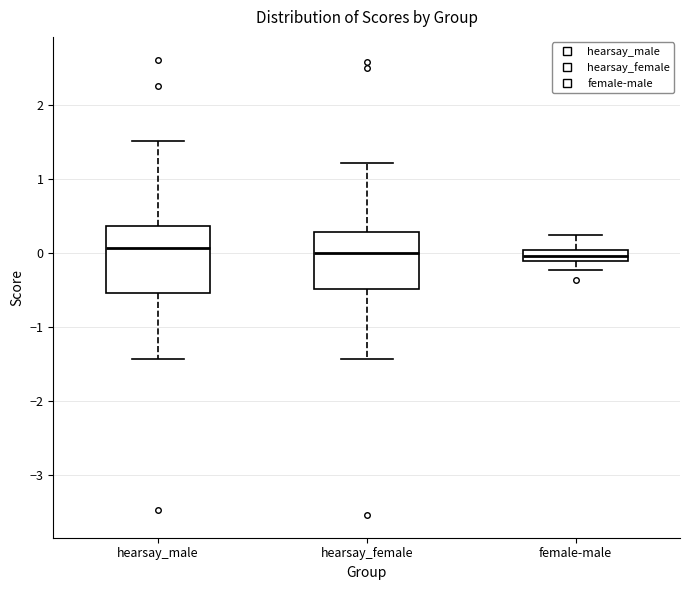

Reading left to right, read every box against the y-axis: the position of its median line, the range the box covers, and the ends of its whiskers. The values are not printed on the chart, so give them approximately, as read against the axis.

hearsay_male: median 0.1, box -0.5 to 0.4, whiskers -1.4 to 1.5
hearsay_female: median 0.0, box -0.5 to 0.3, whiskers -1.4 to 1.2
female-male: median 0.0 (inside the box), box -0.1 to 0.0, whiskers -0.2 to 0.2